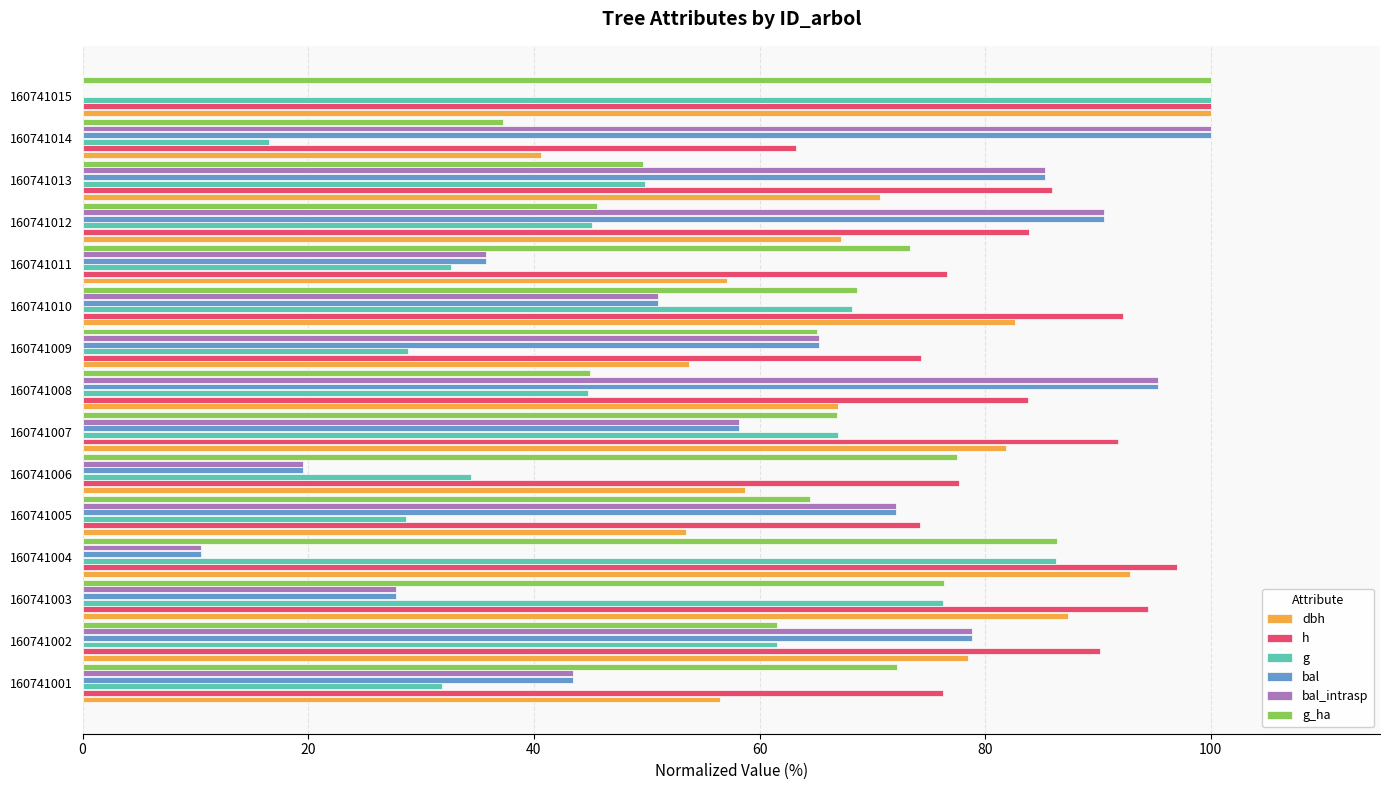

At which category is the sum across all series the highest?

160741002